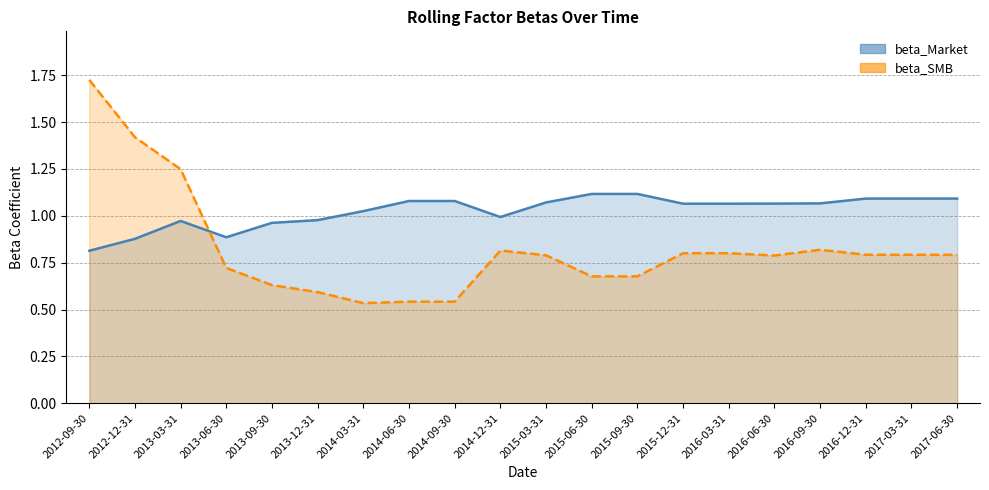

True or false: beta_Market has a value of 0.4 at 2017-03-31.

False